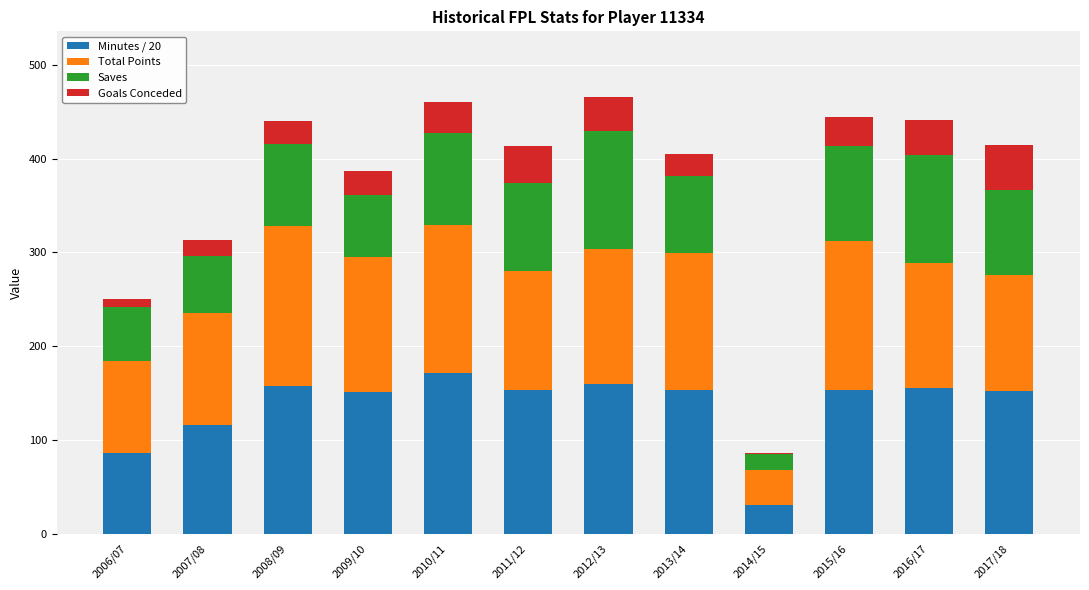

What is the difference between the second highest and minimum values in the Minutes / 20 series?

129.4